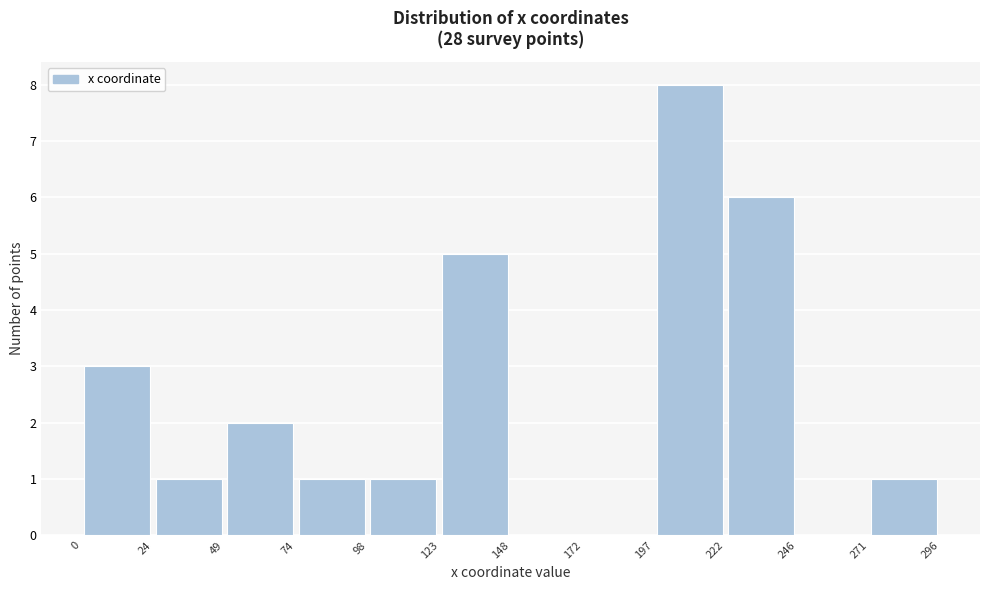

Reading left to right, transcribe this chart: for each bar, give the range it covers on the x-axis and its height. The values are not printed on the chart, so give them approximately, as read against the axis.

0 to 24: 3
24 to 49: 1
49 to 74: 2
74 to 98: 1
98 to 123: 1
123 to 148: 5
148 to 172: 0
172 to 197: 0
197 to 222: 8
222 to 246: 6
246 to 271: 0
271 to 296: 1